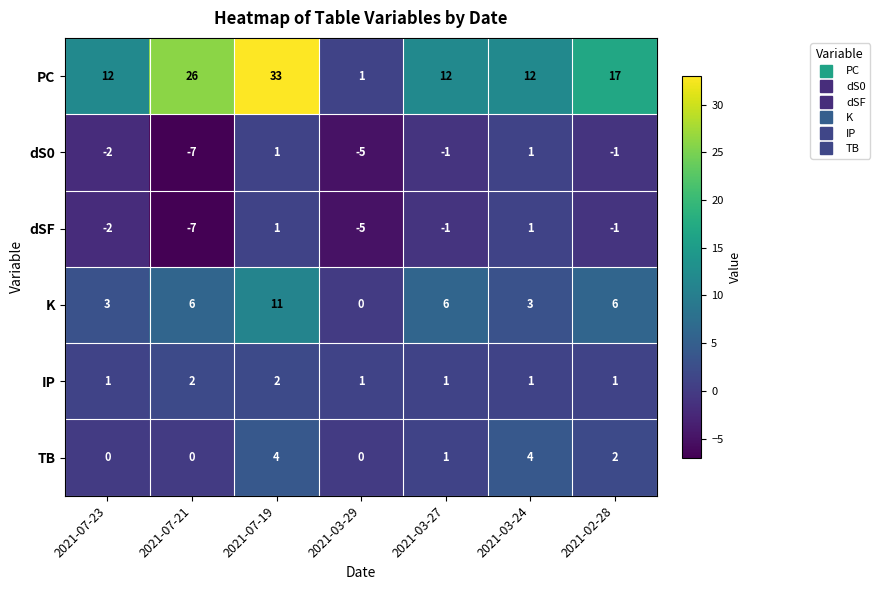

How many K values are between 3 and 6?

5